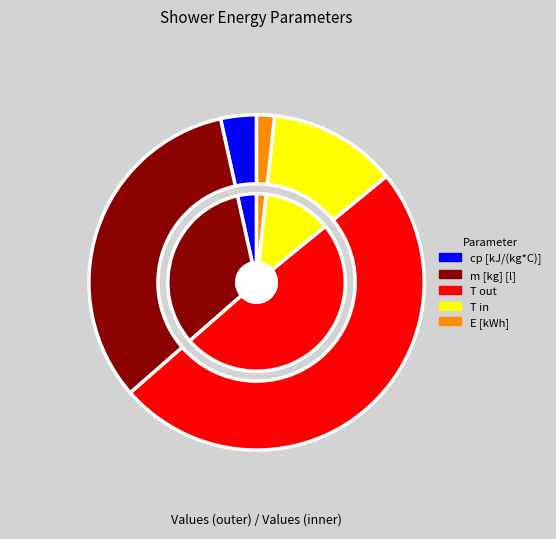

Which category has the smallest portion of the pie?

E [kWh]